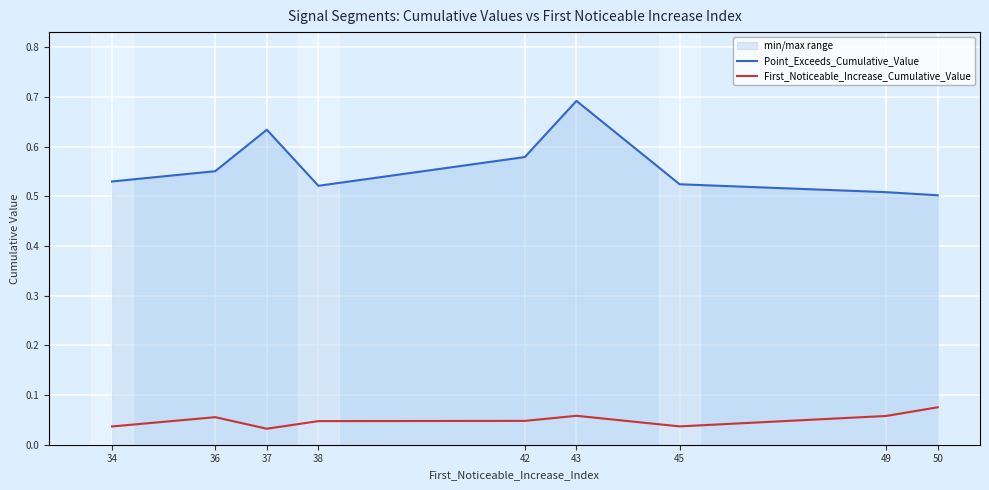

How many lines are shown in the chart?

2